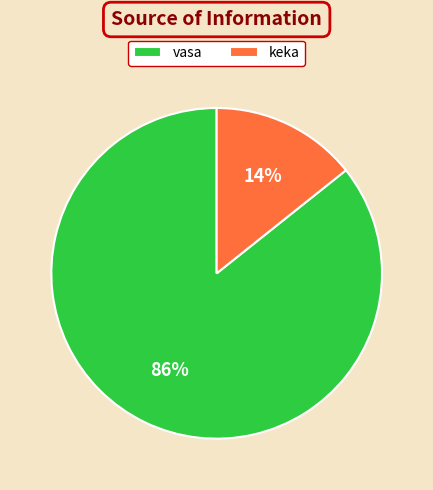

What is the largest slice in the pie chart?

vasa